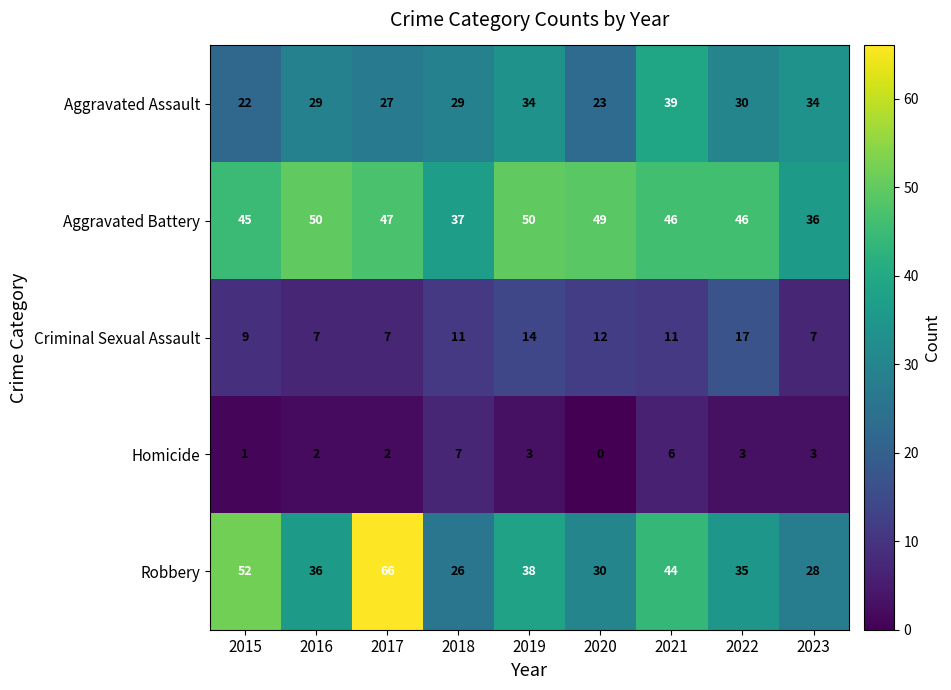

True or false: Criminal Sexual Assault has a value of 9 at 2016.

False